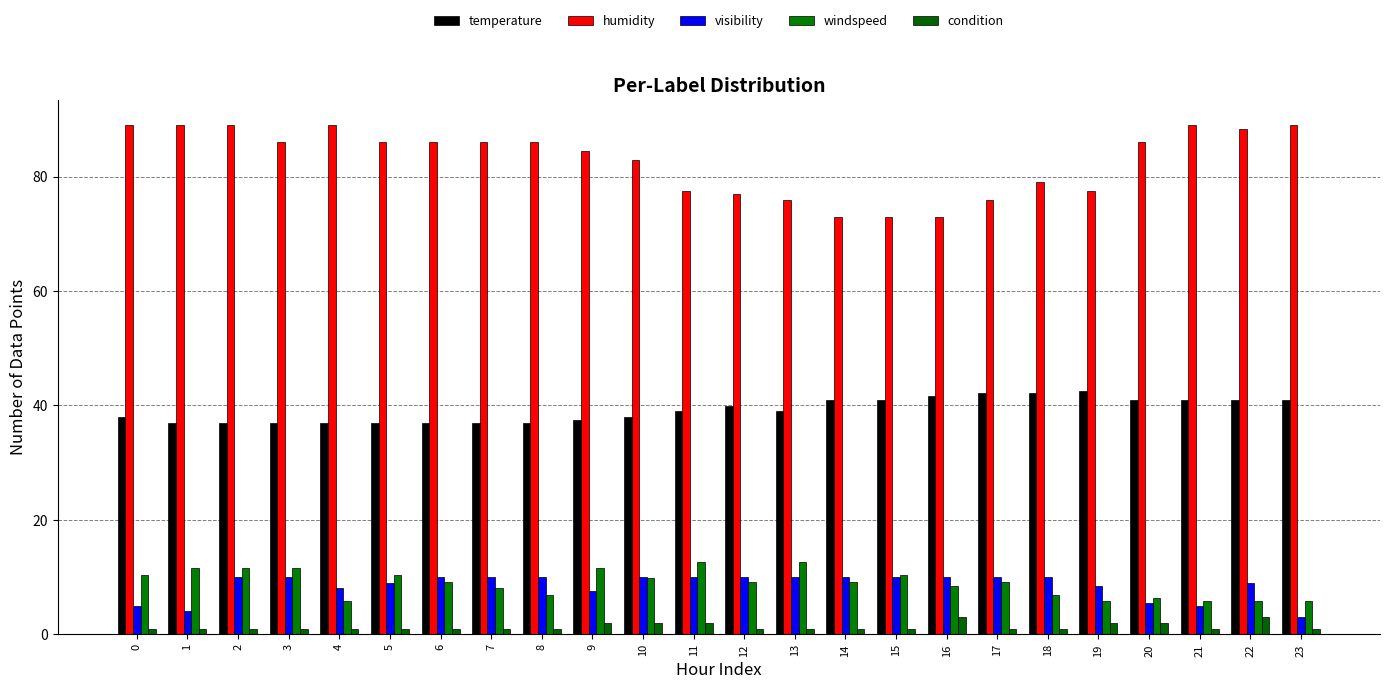

The humidity series shows 86.0 at 7. True or false?

True